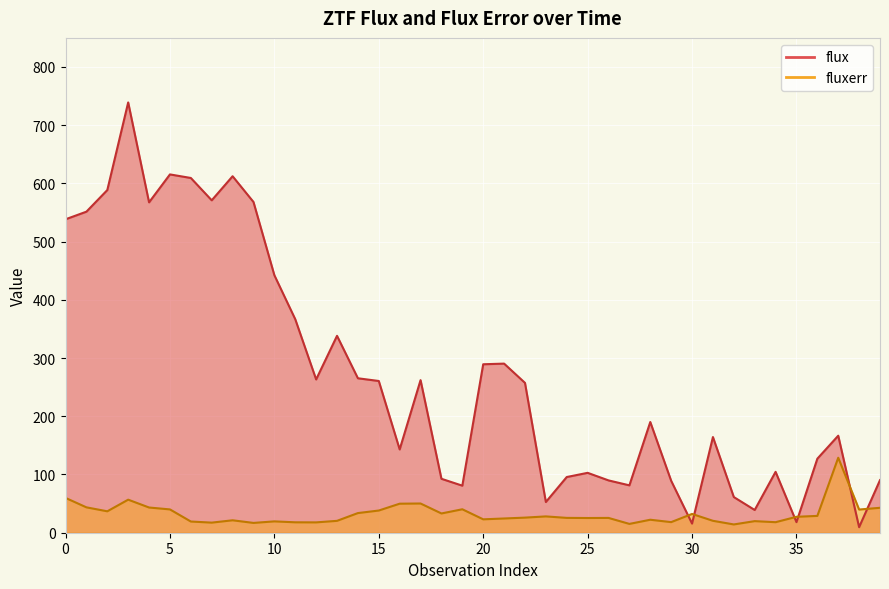

How many interior local peaks does the fluxerr series have?

11